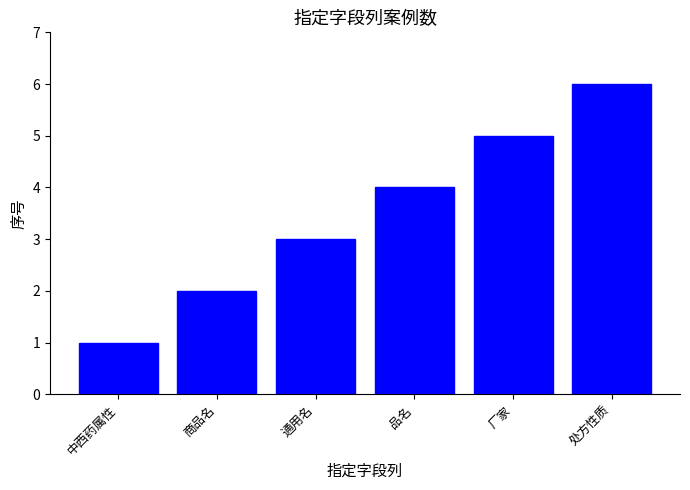

What is the label of the 4th bar from the right?

通用名